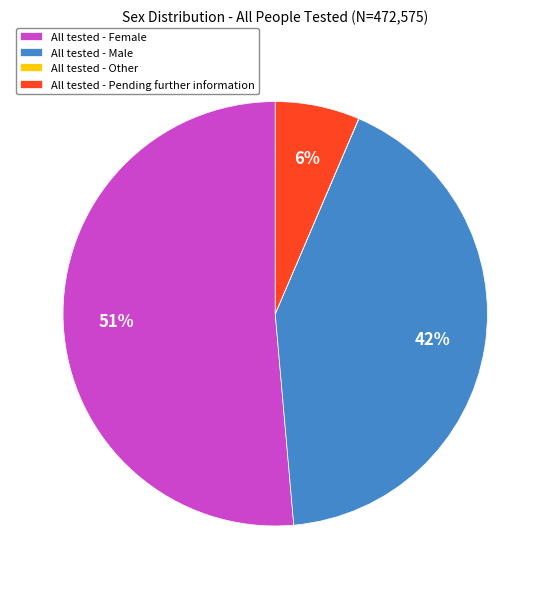

Is there any slice that represents more than half of the pie?

Yes